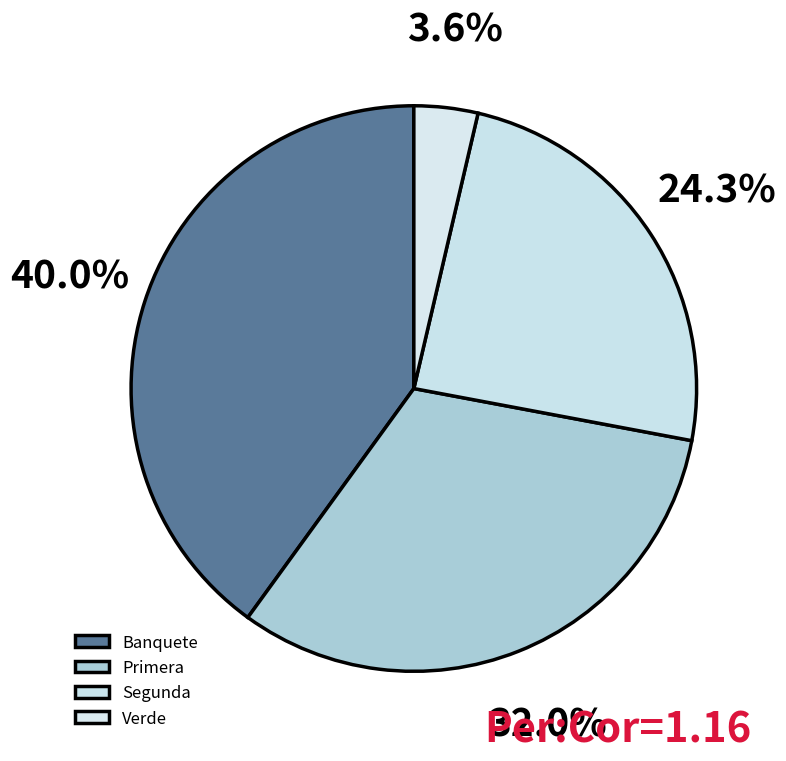

Count the number of slices in the pie.

4